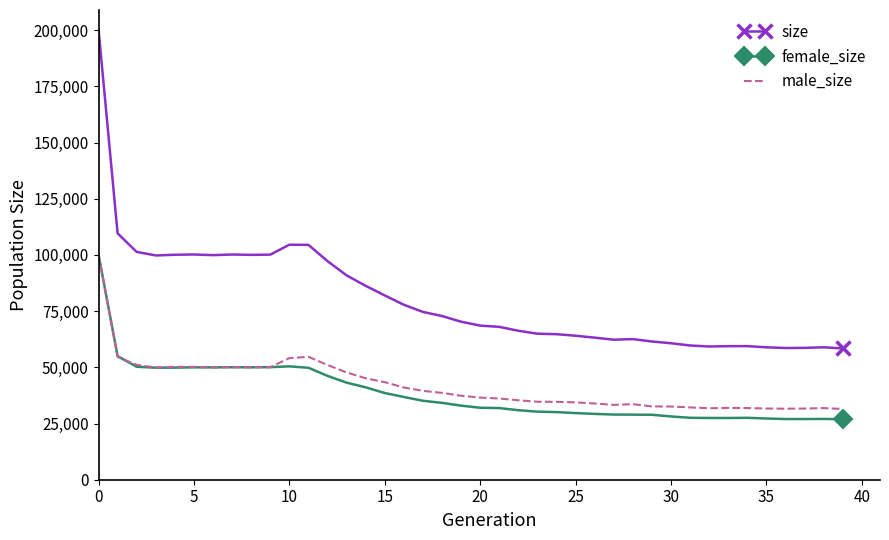

Which series has the widest spread of values?

size